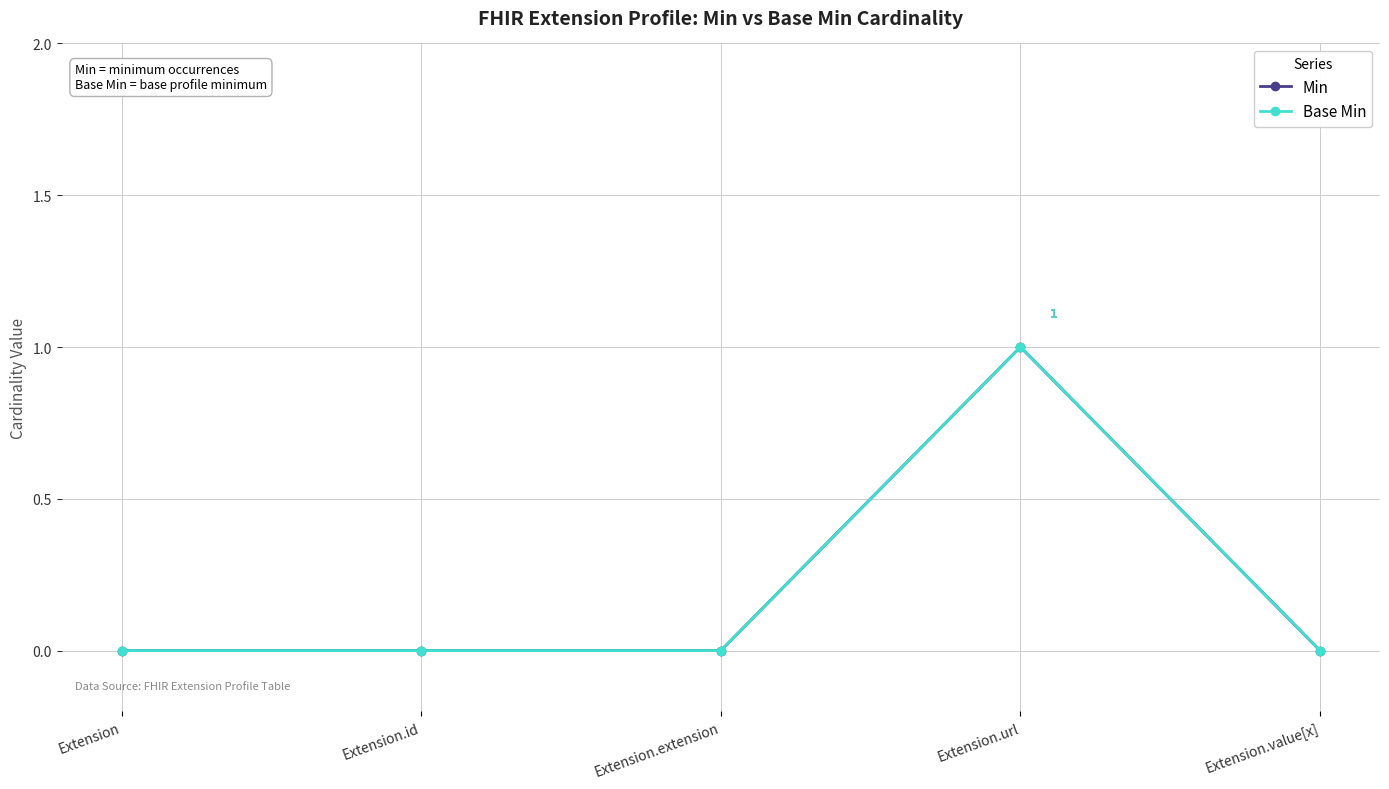

The Min series shows 0 at Extension. True or false?

True